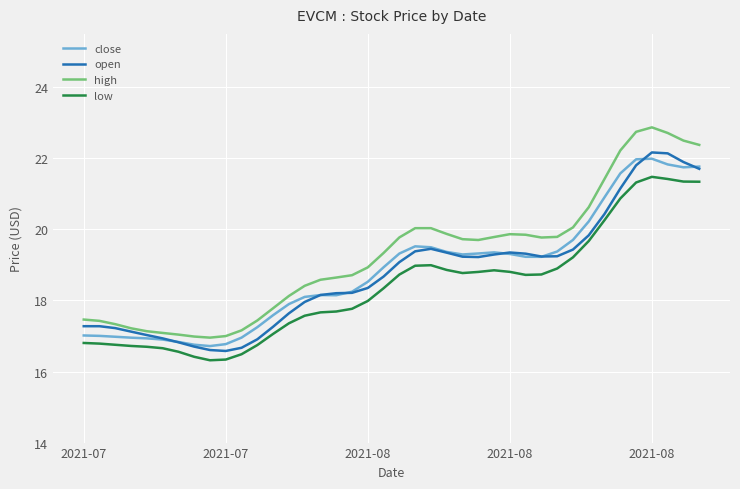

What is the maximum value for open?

22.2